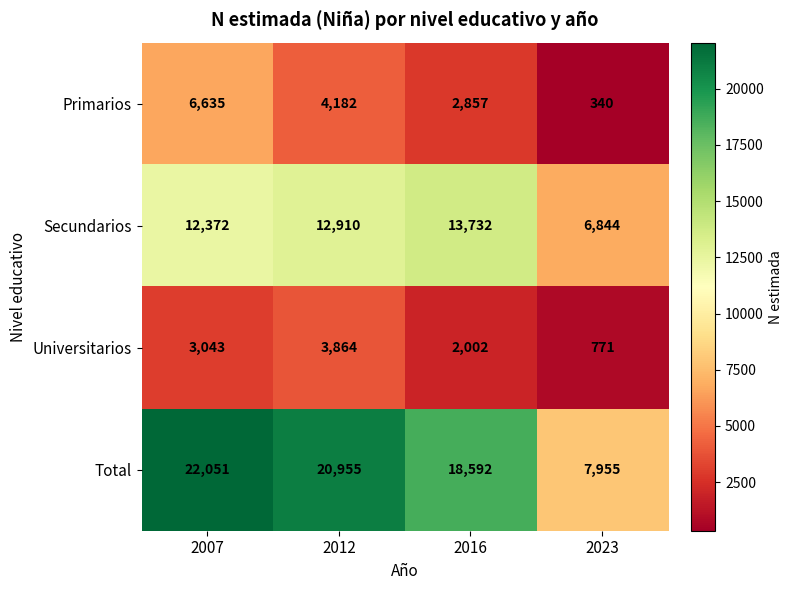

How many categories are shown in the chart?

4